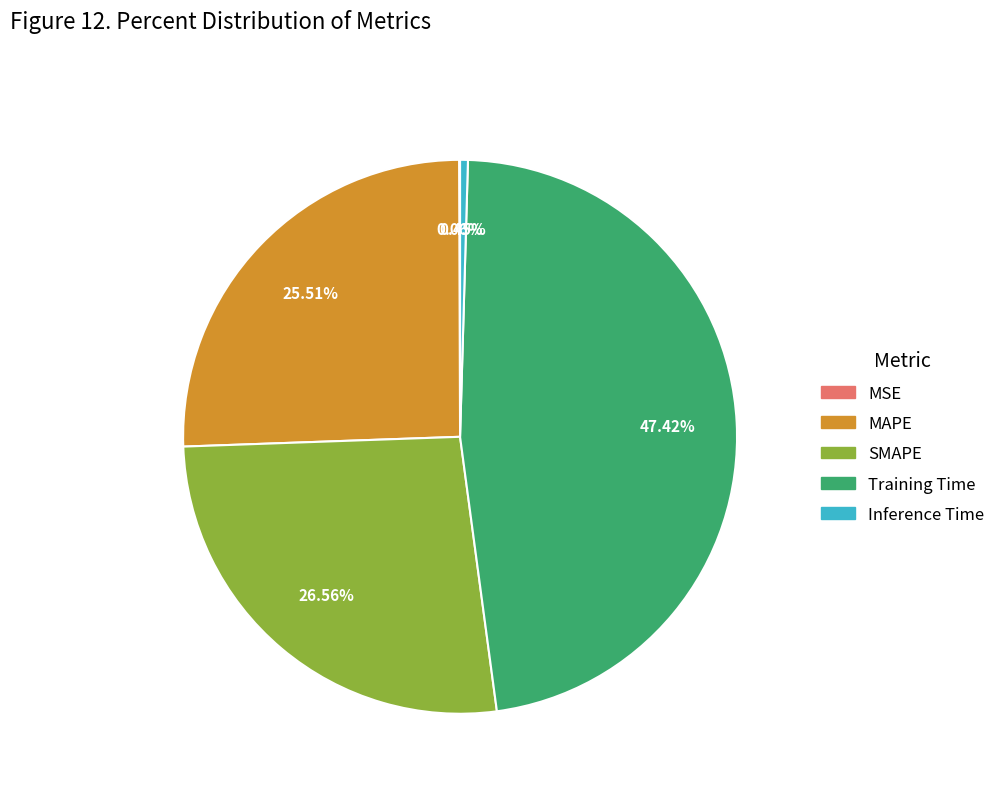

What is the largest slice in the pie chart?

Training Time